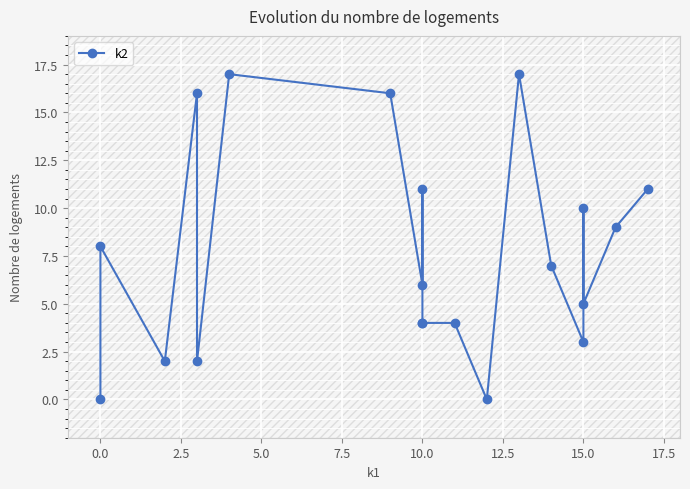

Reading left to right, what are all the values shown in this chart?

0	8	2	16	2	17	16	6	11	4	4	4	0	17	7	3	10	5	9	11